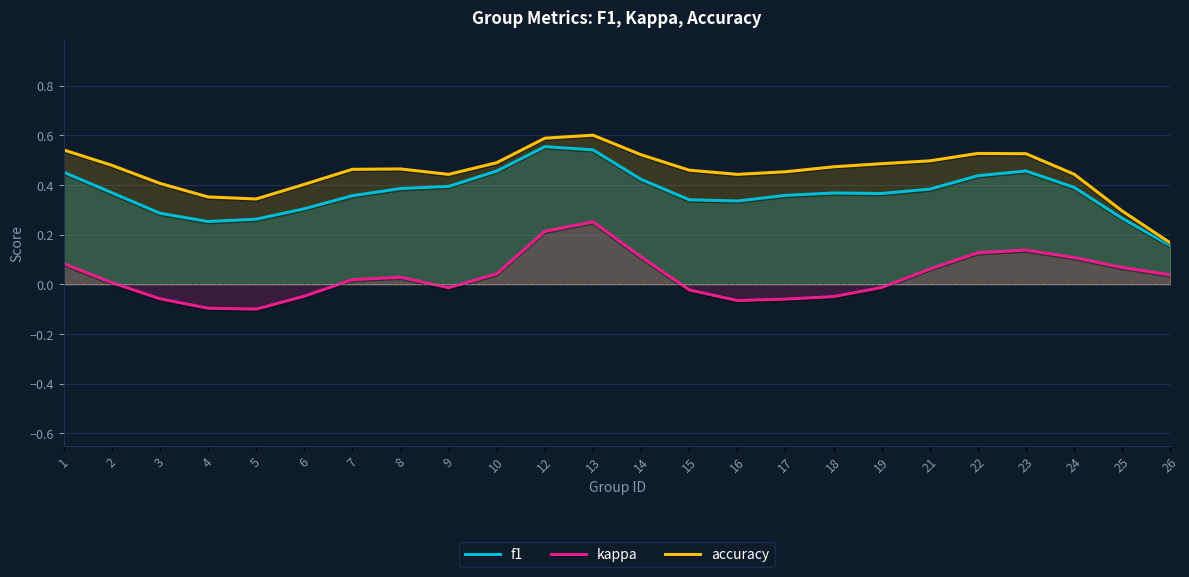

In kappa, how many points are higher than both neighbors (excluding endpoints)?

3